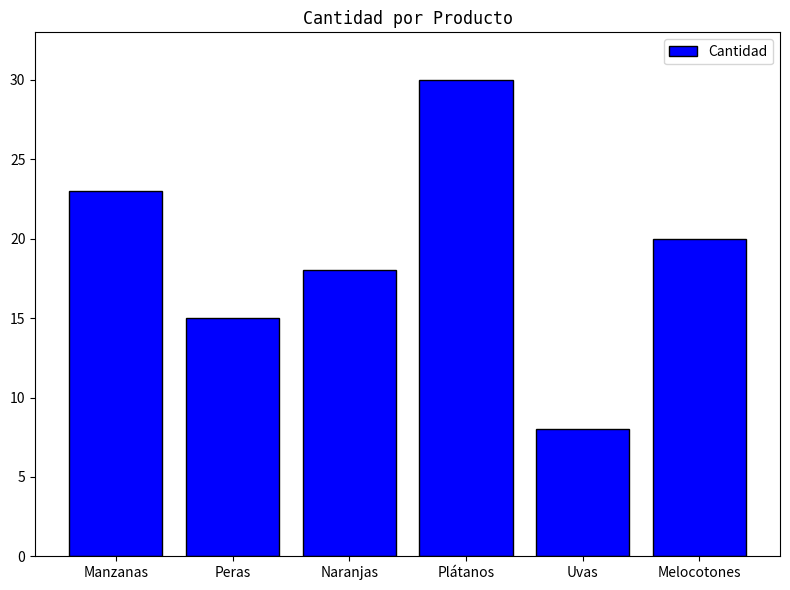

What is the average value?

19